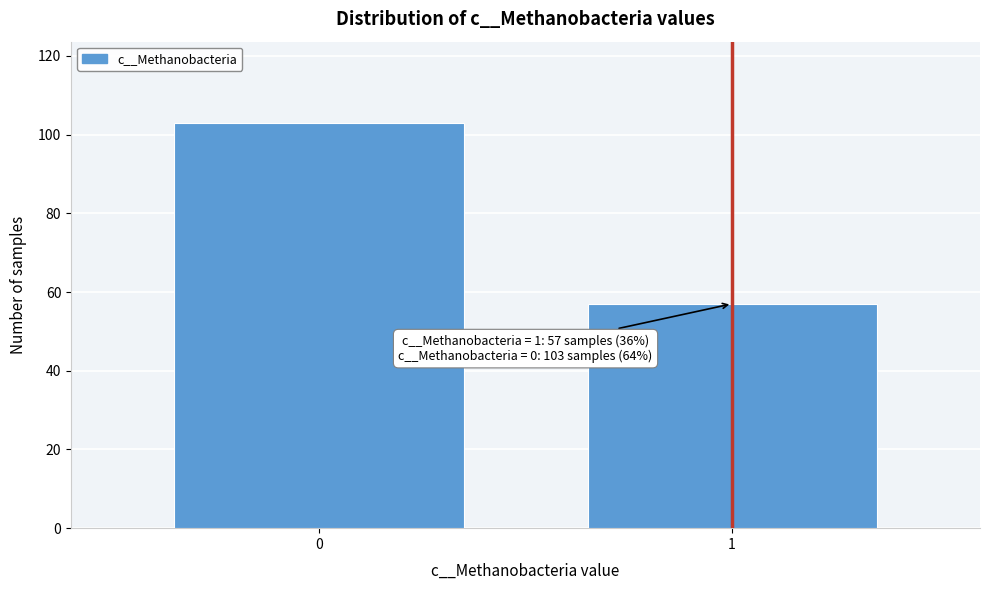

Reading left to right, extract all data points from this chart.

103	57